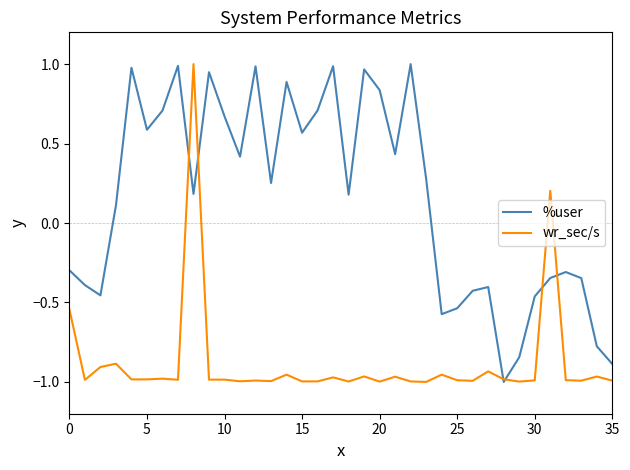

List the series in order of their overall mean, lowest first.

wr_sec/s, %user